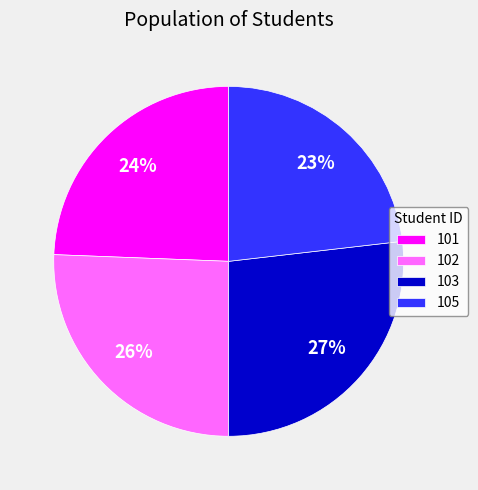

What is the largest slice in the pie chart?

103